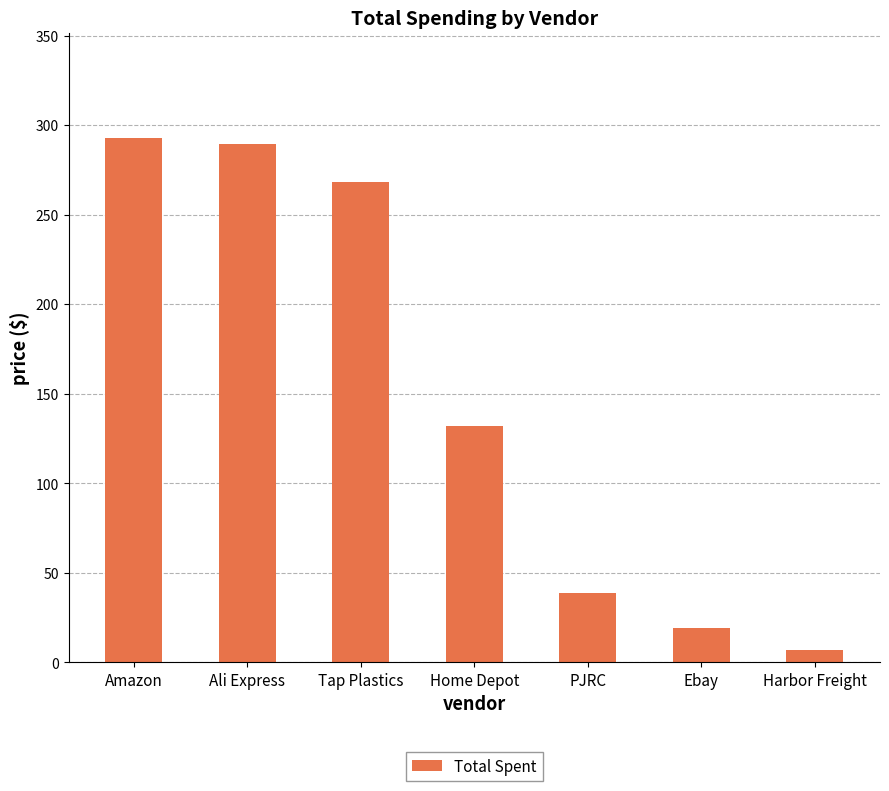

Between Tap Plastics and Amazon, which is larger?

Amazon